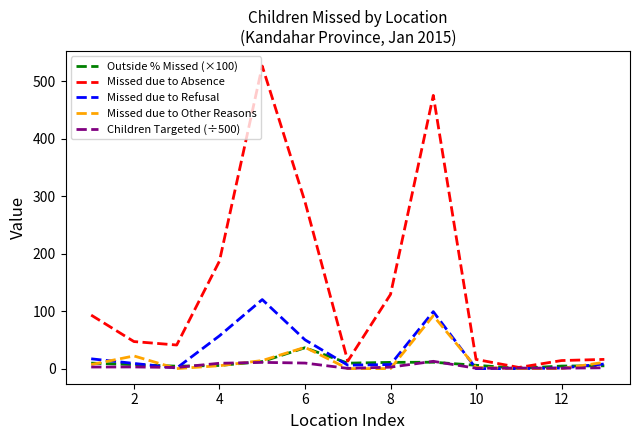

List the series in order of their peak value, lowest first.

Children Targeted (÷500), Outside % Missed (×100), Missed due to Other Reasons, Missed due to Refusal, Missed due to Absence